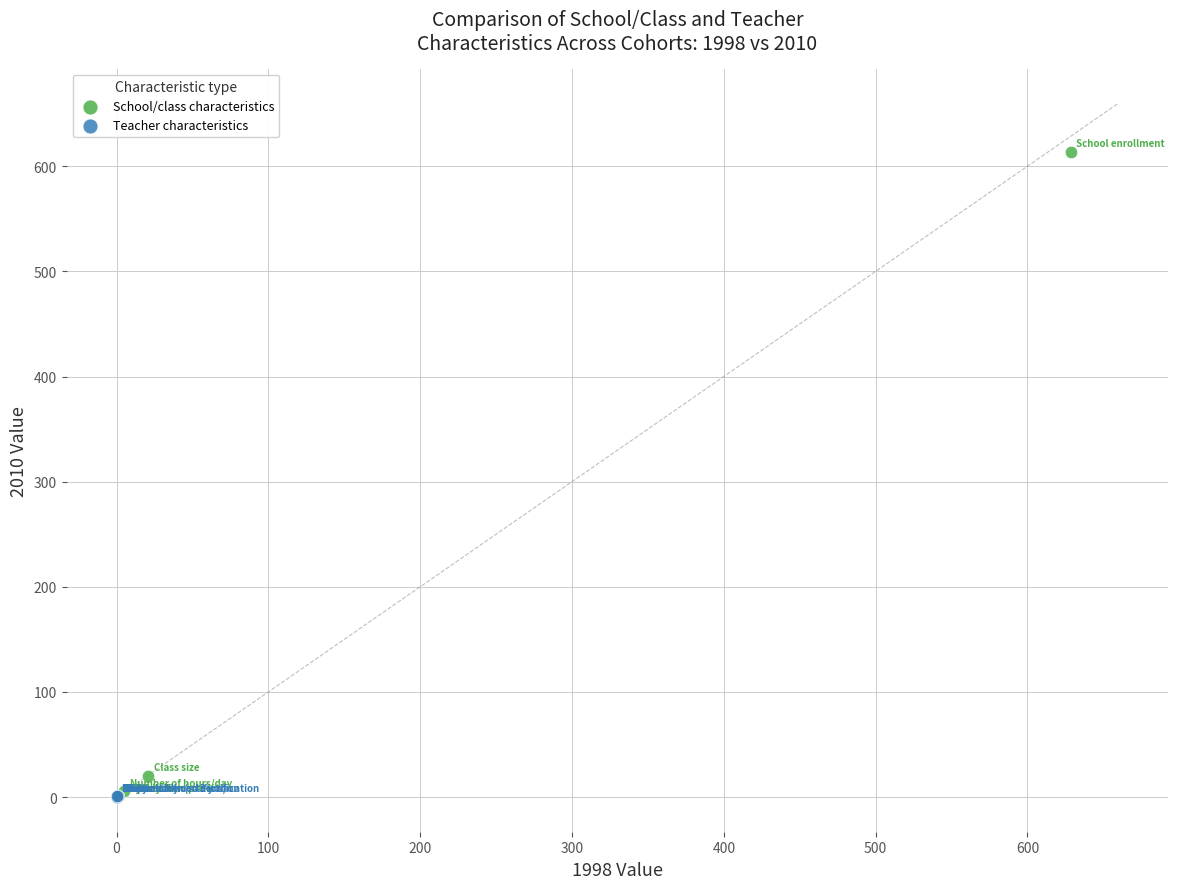

Which series has the widest spread of Y values?

School/class characteristics